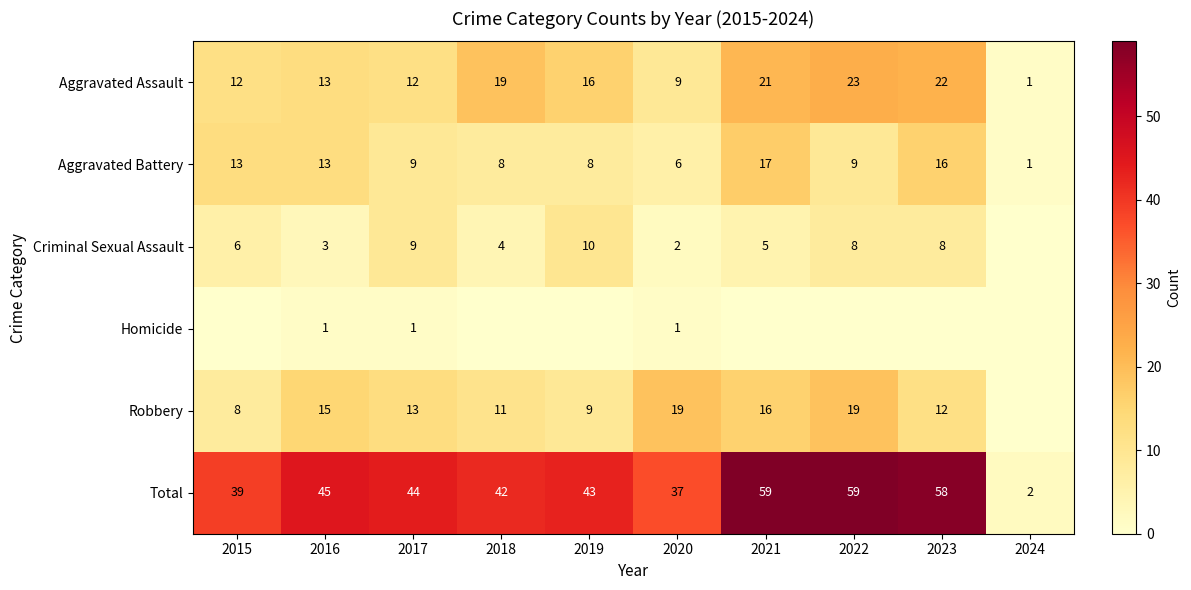

Which category has the lowest value in the Aggravated Assault series?

2024